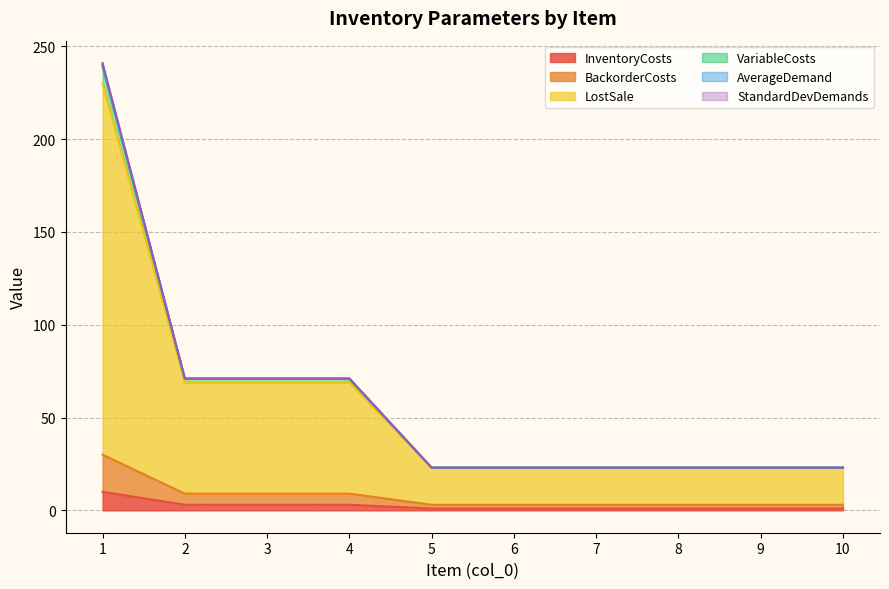

How many data points in VariableCosts are above 23?

4